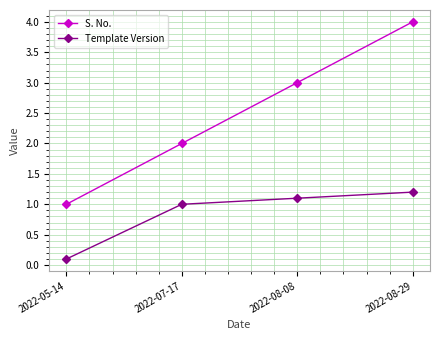

True or false: S. No. and Template Version intersect in this chart.

False